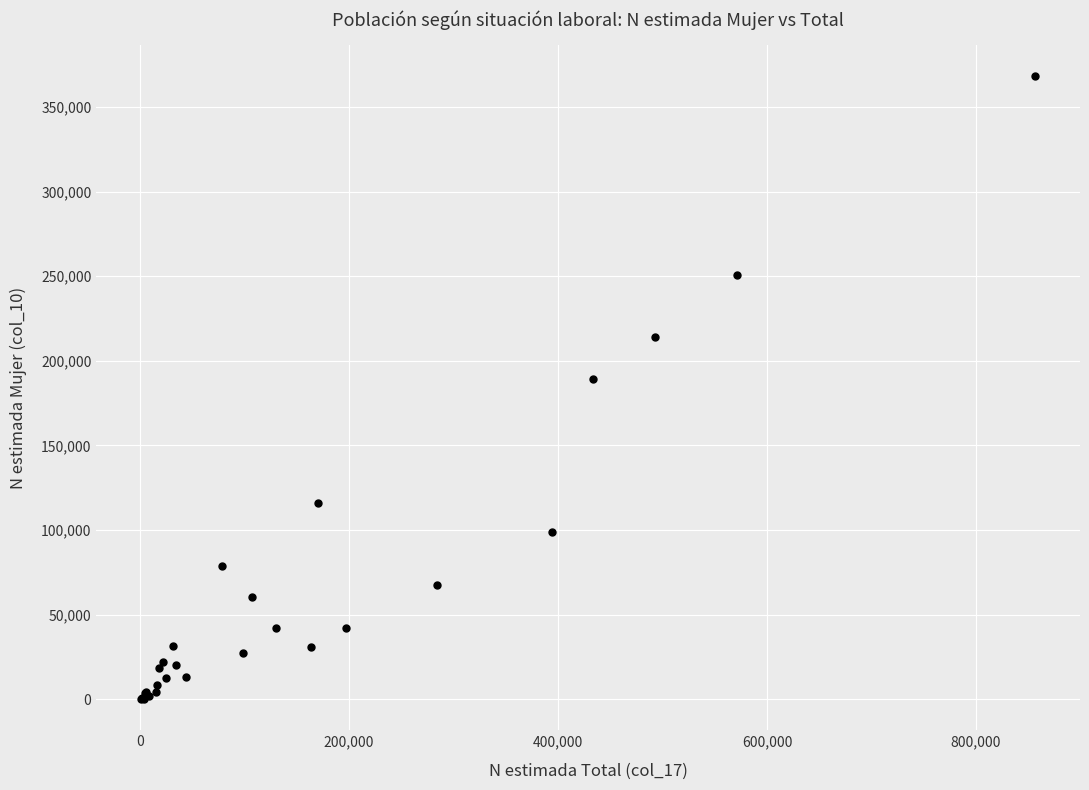

What Y value in the scatter plot is closest to 184025?

189176